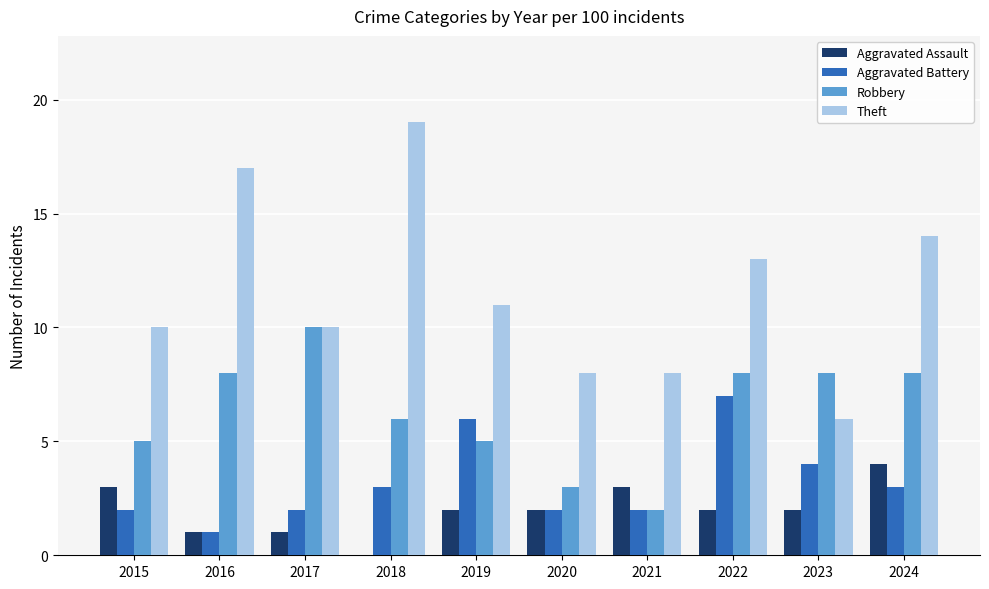

The value of Robbery at 2021 is 1. True or false?

False